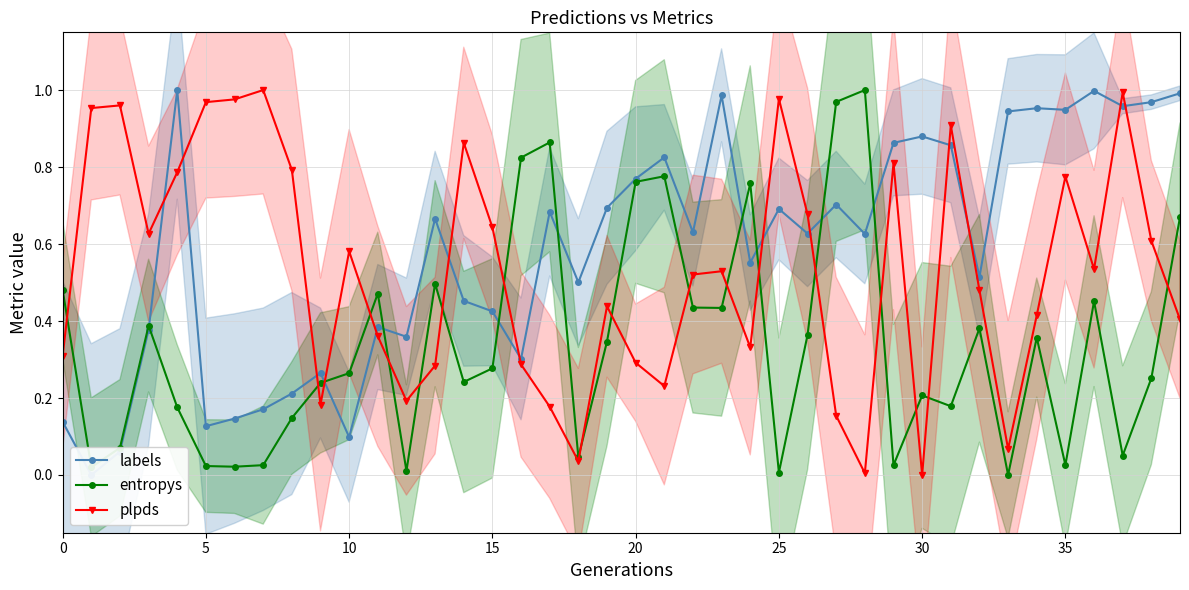

In labels, how many points are lower than both neighbors (excluding endpoints)?

13